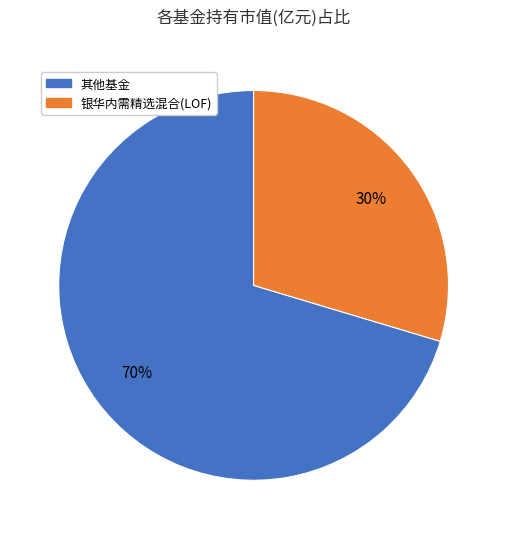

How many segments does this pie chart have?

2